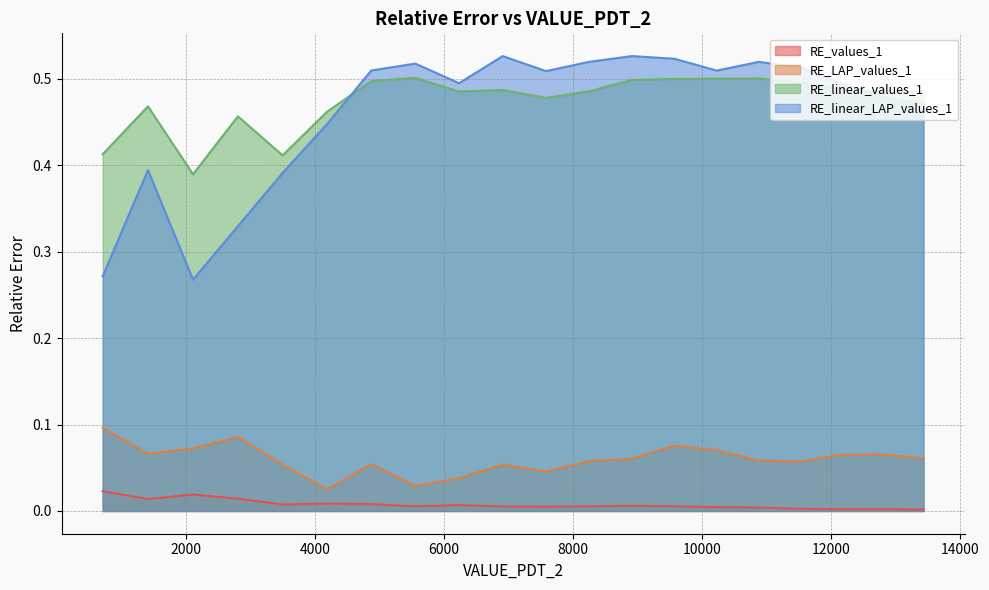

Rank the series by their maximum value, from highest to lowest.

RE_linear_LAP_values_1, RE_linear_values_1, RE_LAP_values_1, RE_values_1